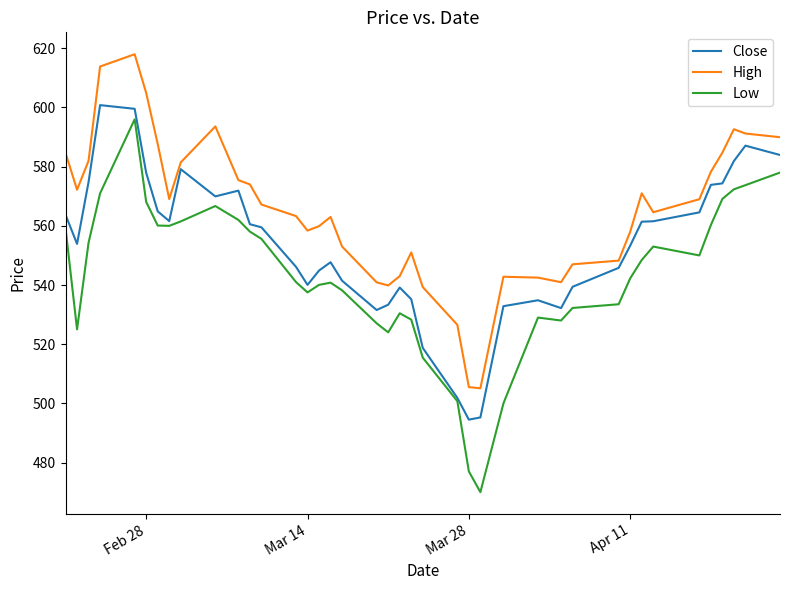

Which series has the largest total across all categories?

High